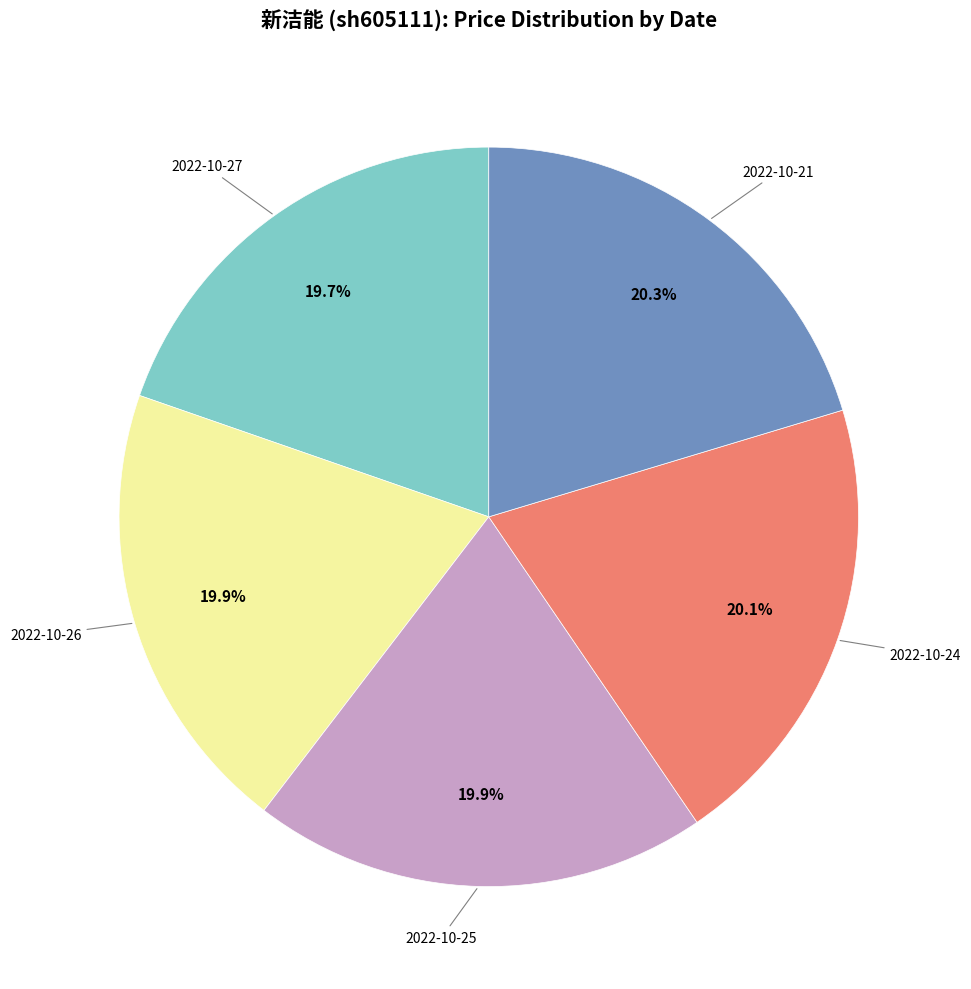

Is there a majority slice in this chart?

No